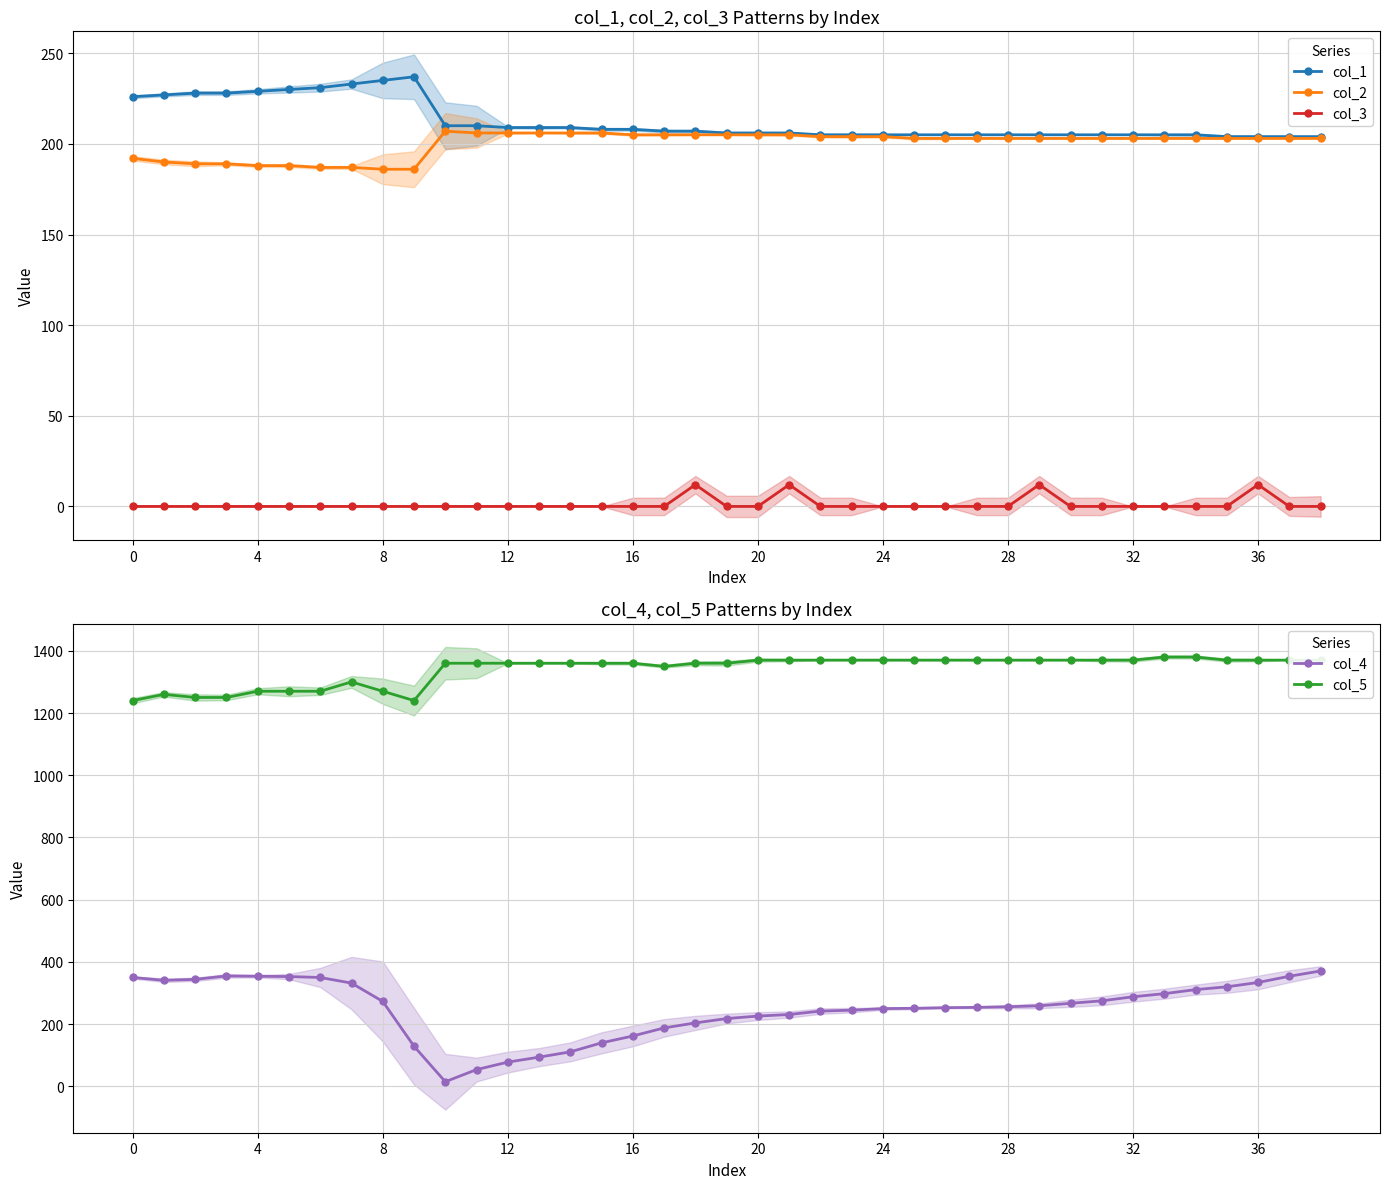

True or false: col_1 has a value of 379 at 32.

False